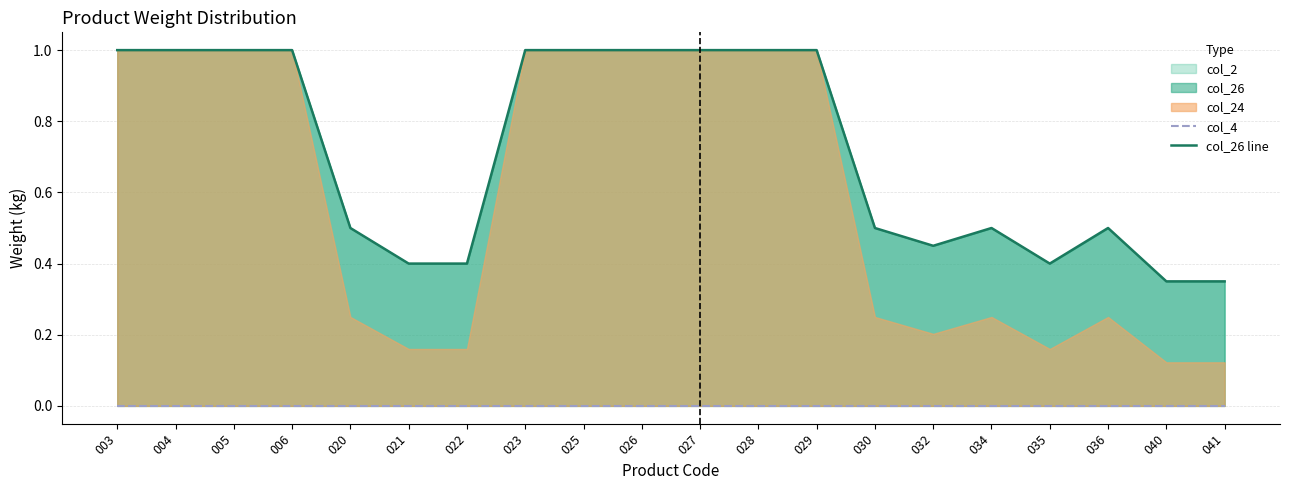

Is the value of col_4 at 004 greater than the value of col_26 line at 005?

No